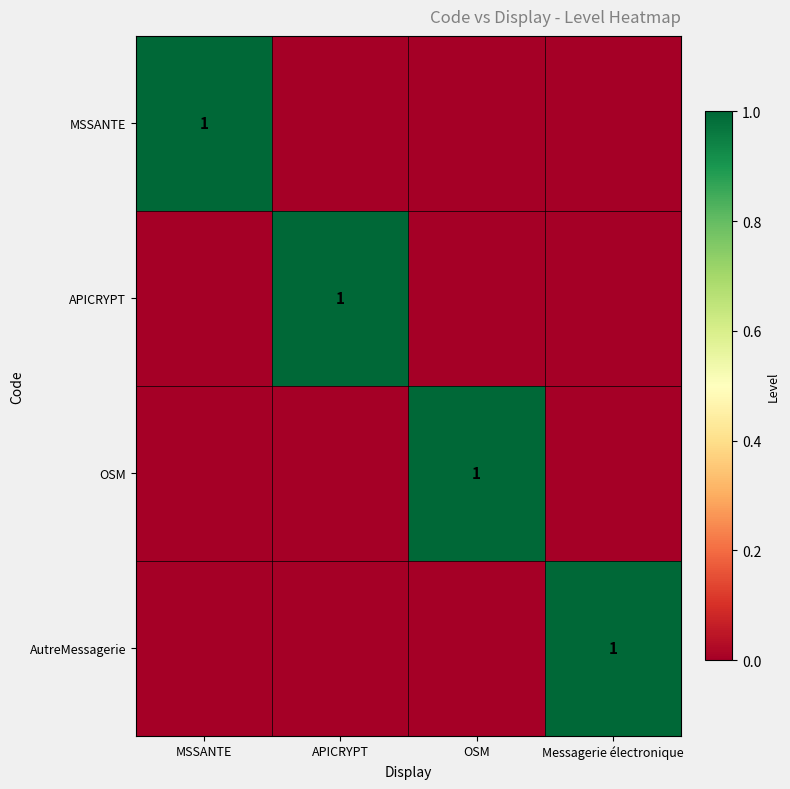

How many positive values does the APICRYPT series have?

1